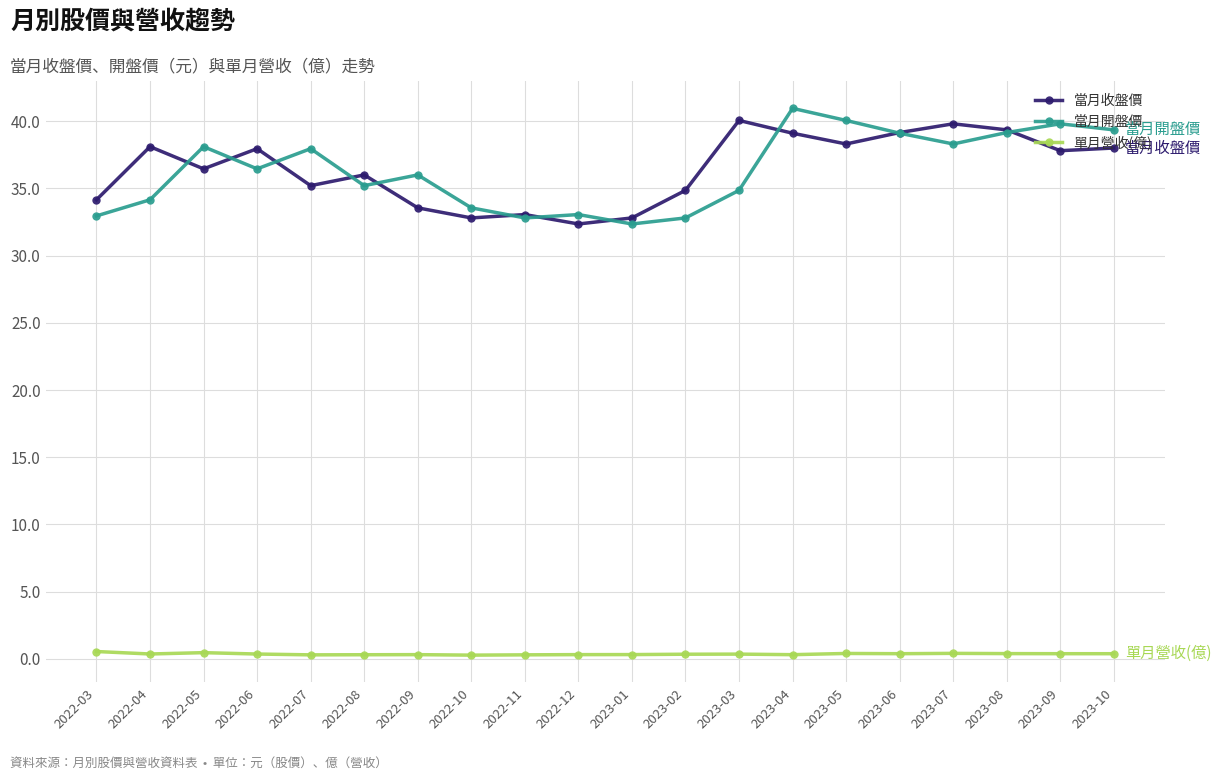

What is the label of the 14th point from the right?

2022-09